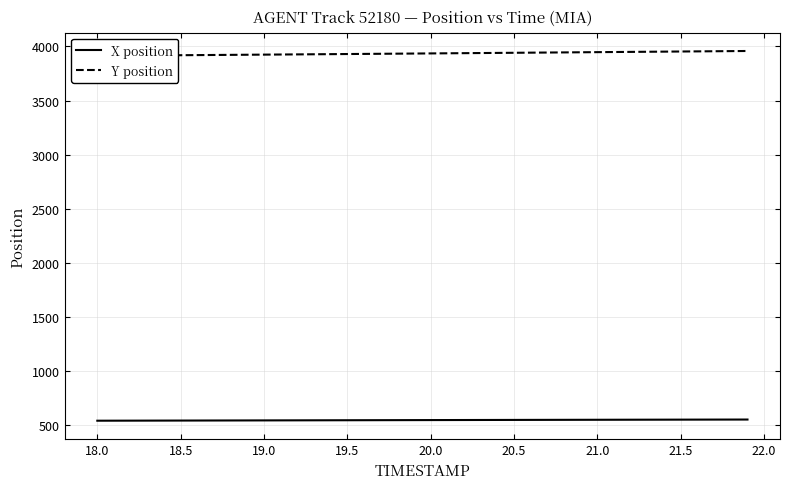

Which series has the largest total across all categories?

Y position